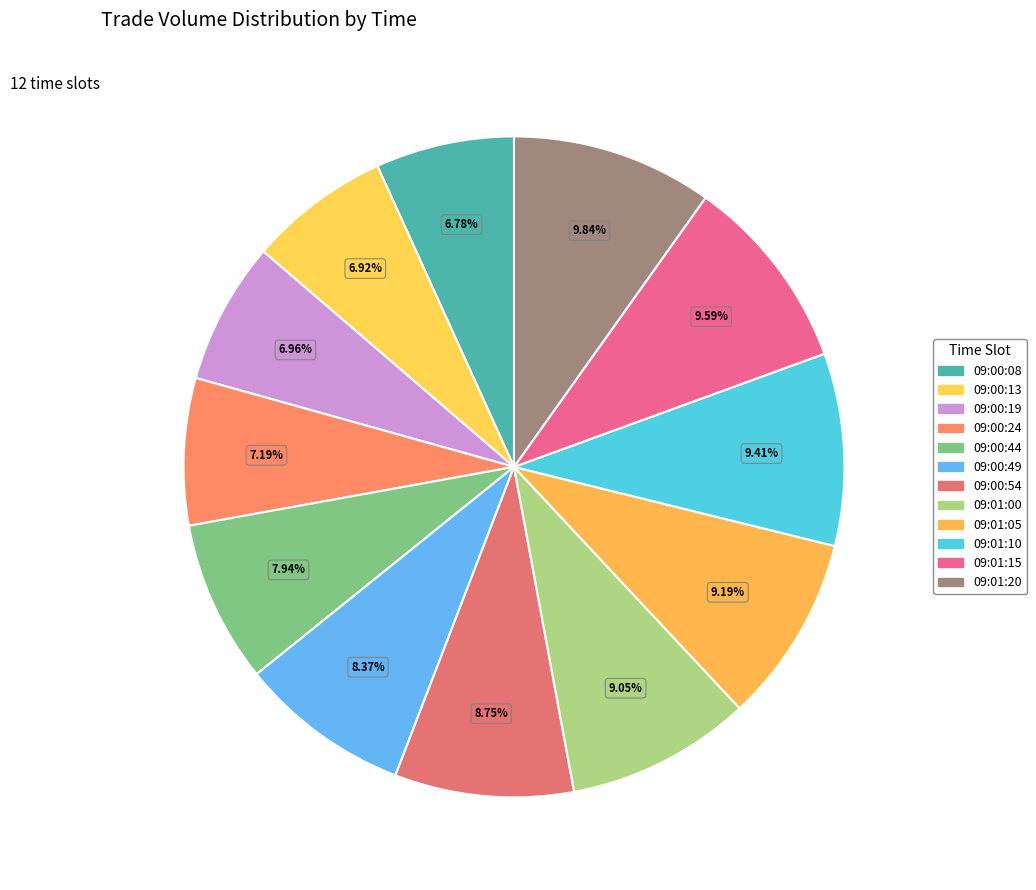

Which slice is the largest?

09:01:20